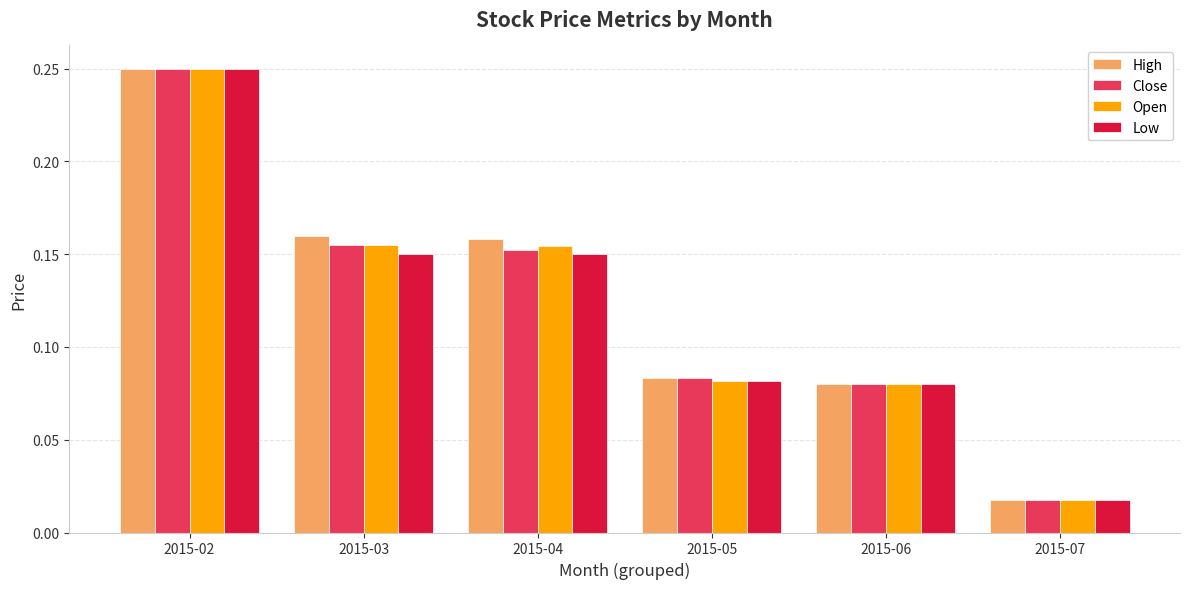

Is the value of Close at 2015-07 greater than the value of Low at 2015-02?

No